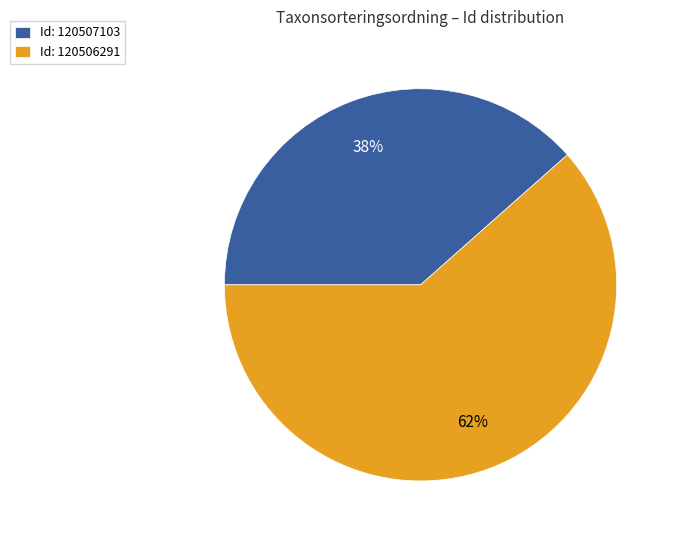

What percentage is the Id: 120506291 slice, to the nearest percent?

62%